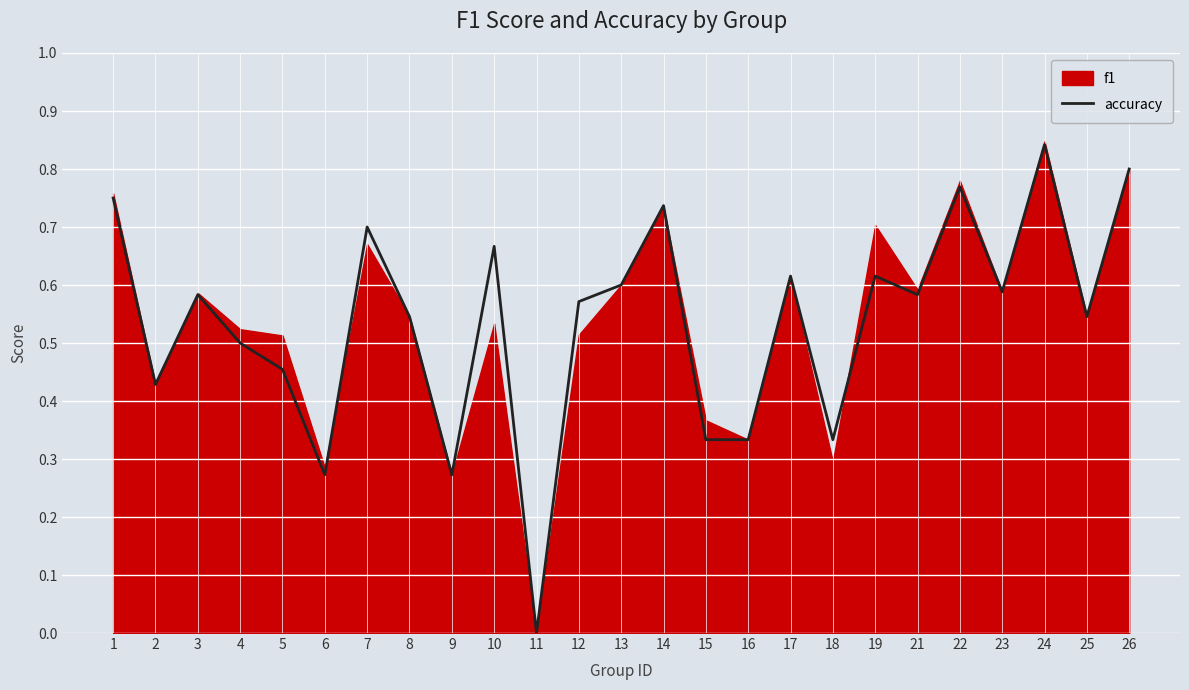

The accuracy series shows 0.2 at 23. True or false?

False